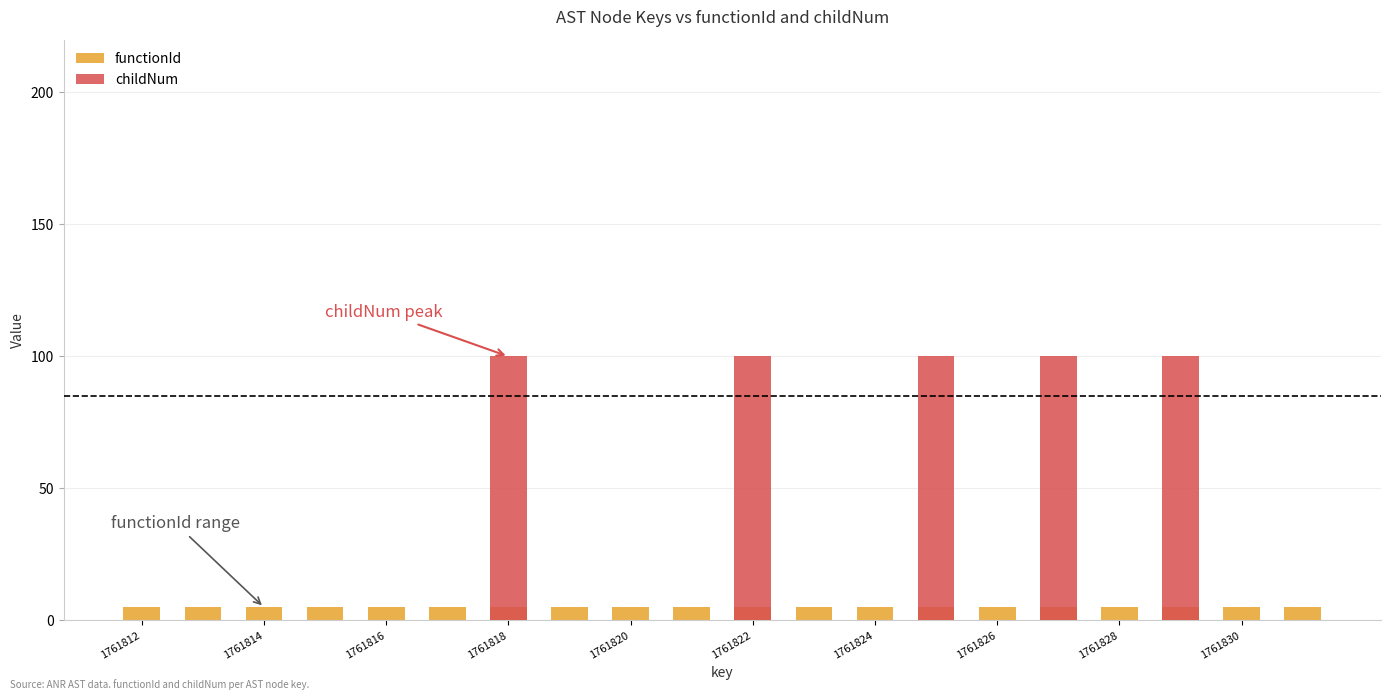

Which label corresponds to the smallest value in the chart?

1761812